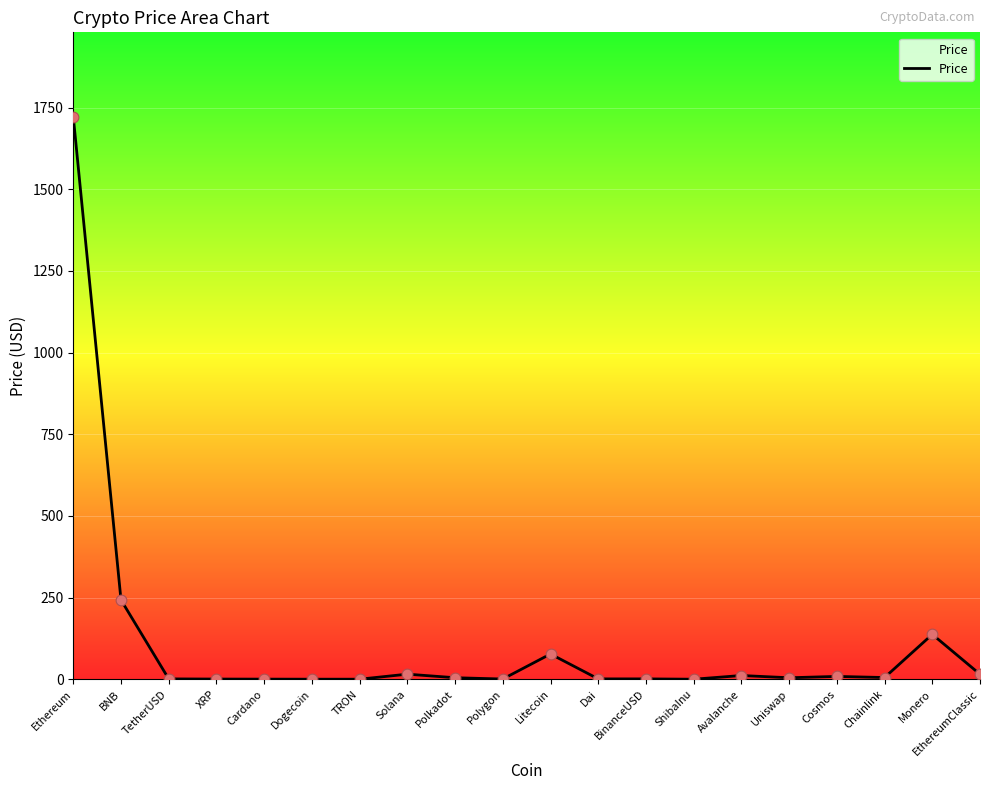

What is the change in value from TRON to Litecoin?

+77.1